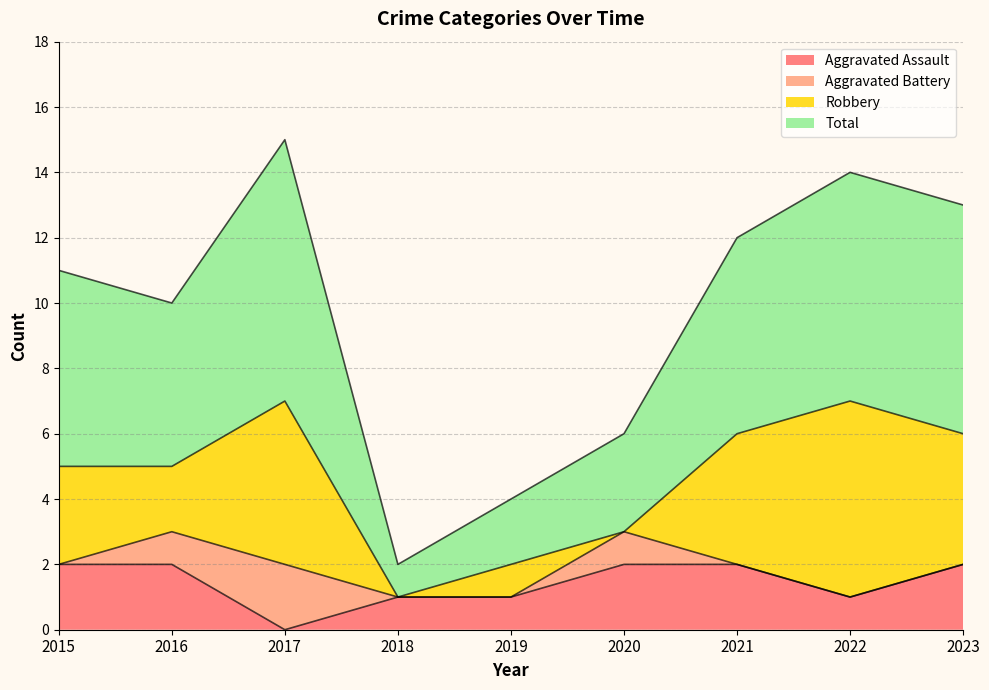

What is the maximum value for Aggravated Assault?

2